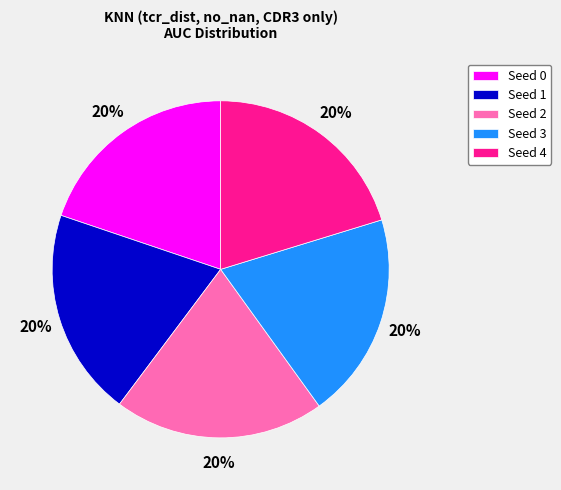

How many segments does this pie chart have?

5